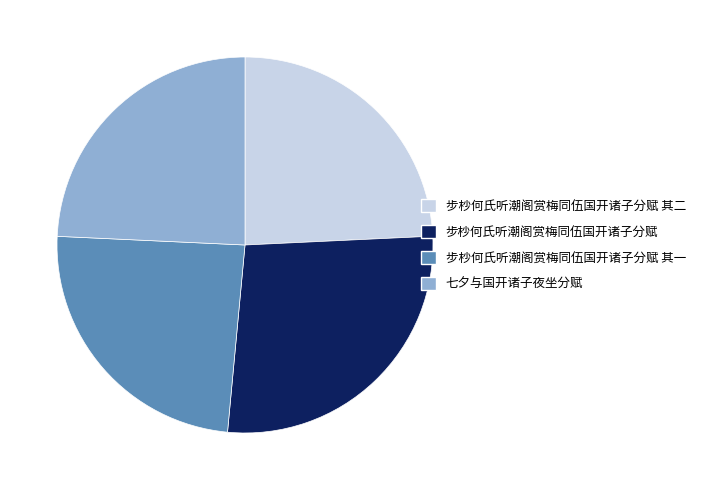

Count the number of slices in the pie.

4